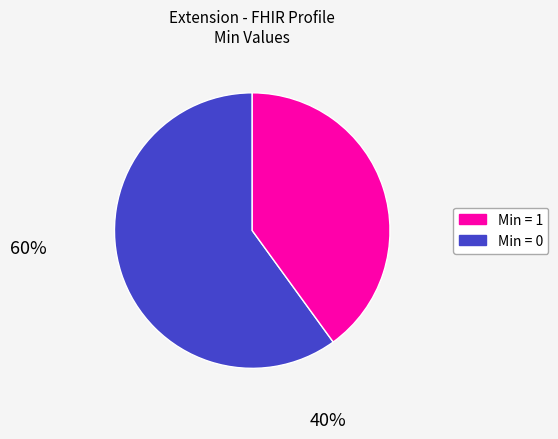

Is there any slice that represents more than half of the pie?

Yes